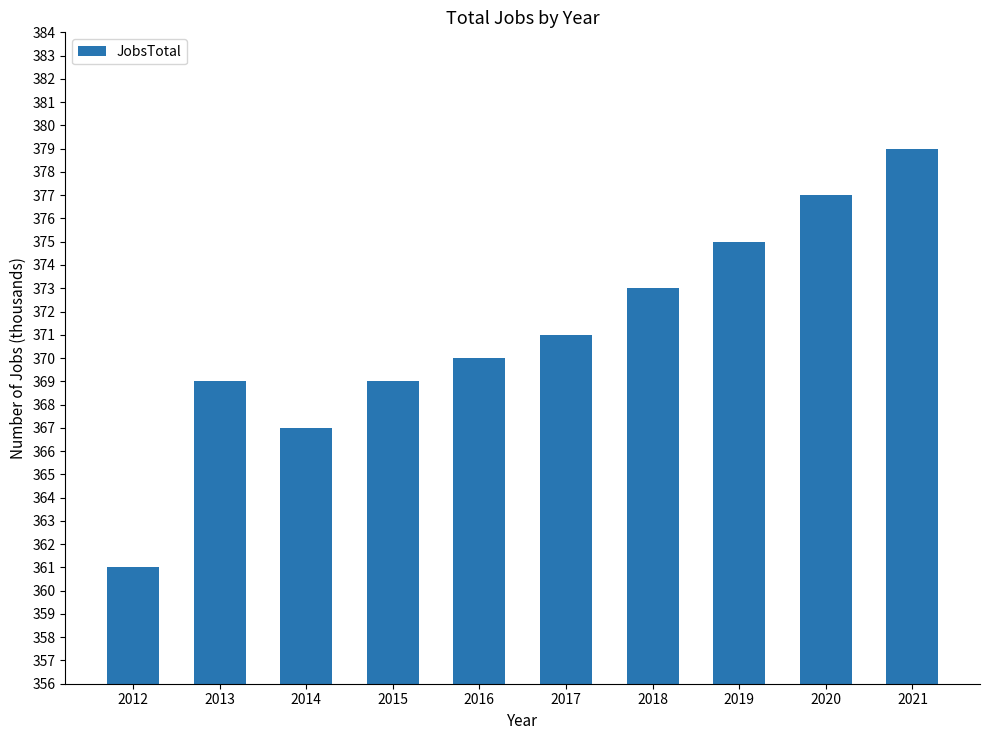

Reading left to right, list all the values displayed in this chart.

2012=361	2013=369	2014=367	2015=369	2016=370	2017=371	2018=373	2019=375	2020=377	2021=379